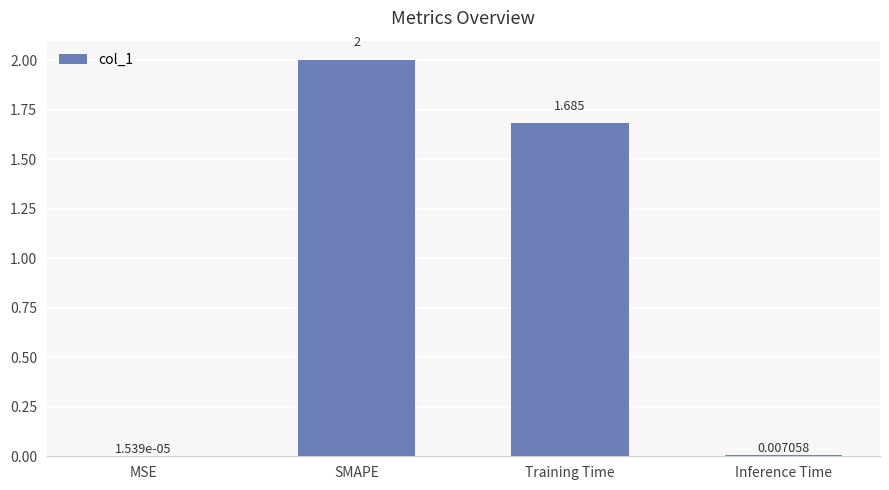

Count the number of data series in this chart.

1